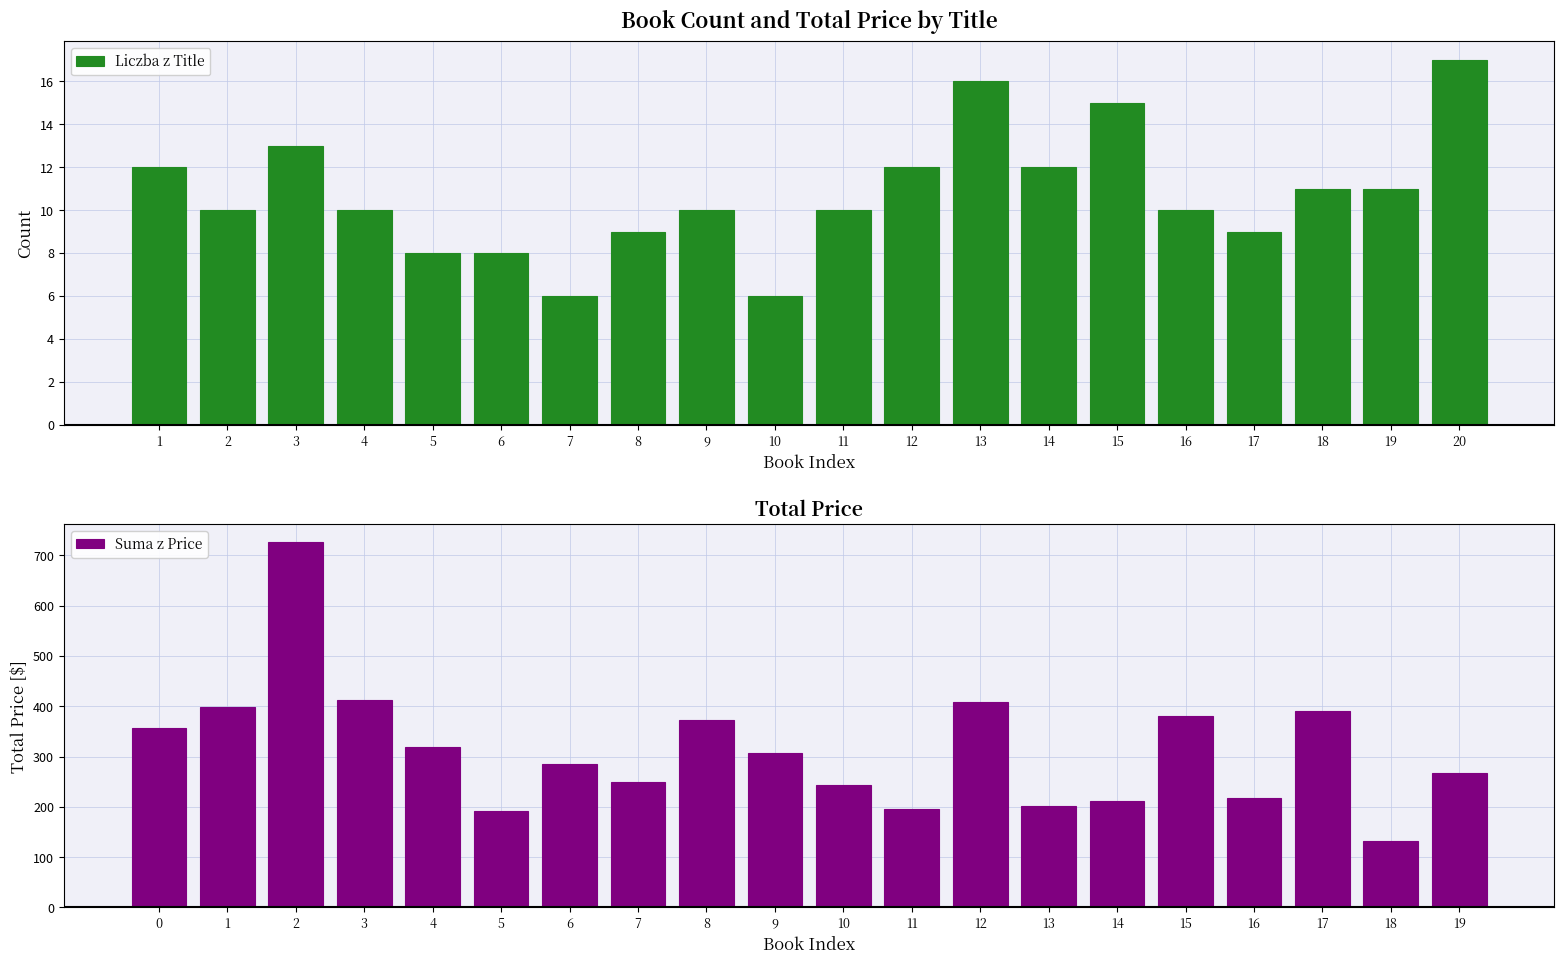

Is it true that Liczba z Title equals 12 at 14?

True